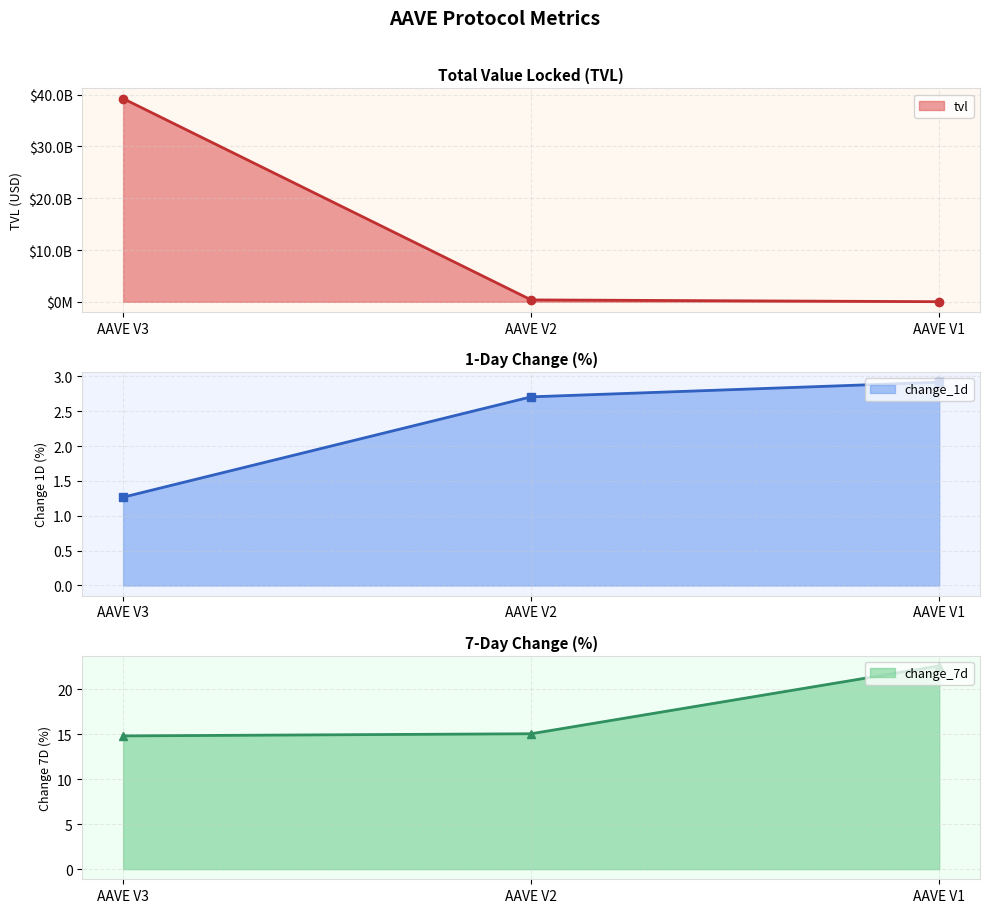

The value of change_7d at AAVE V3 is 26.3. True or false?

False